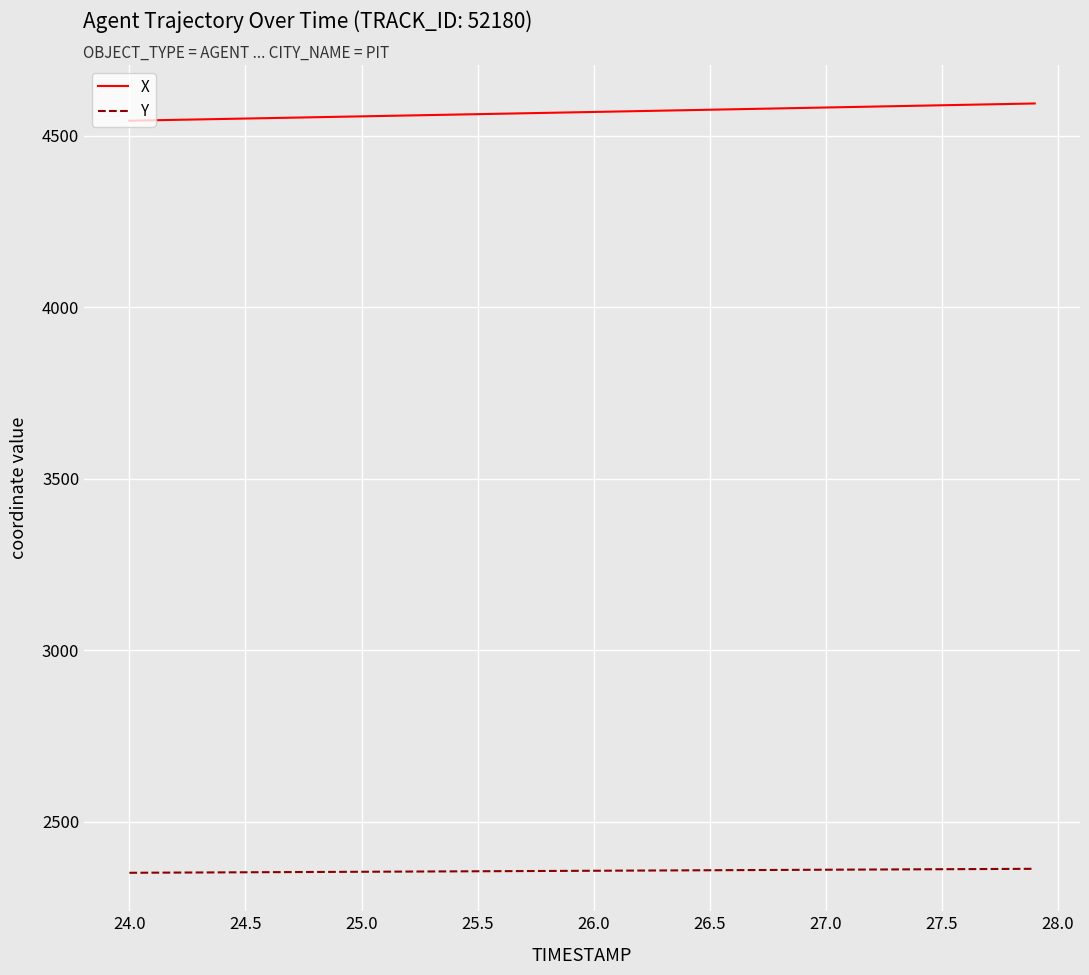

Which series has the largest total across all categories?

X